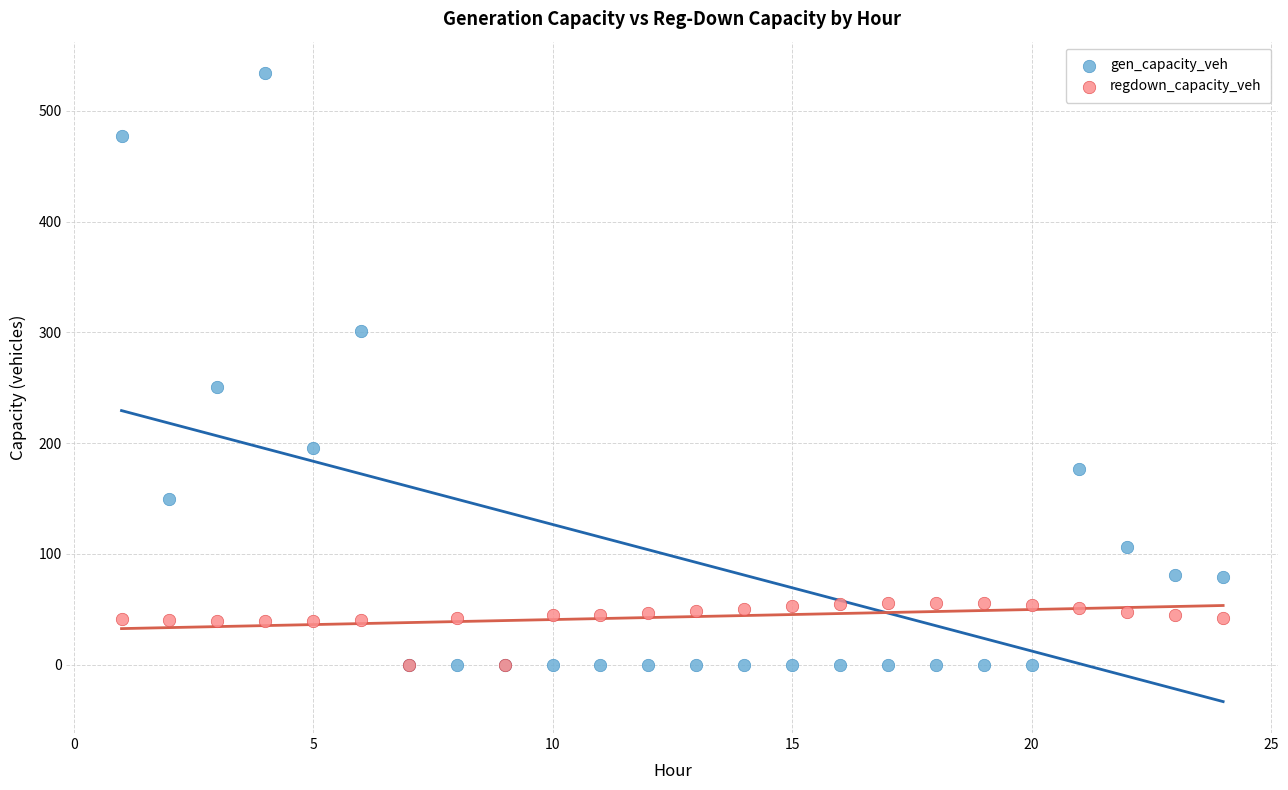

Across all series, what Y value is closest to 267?

251.0